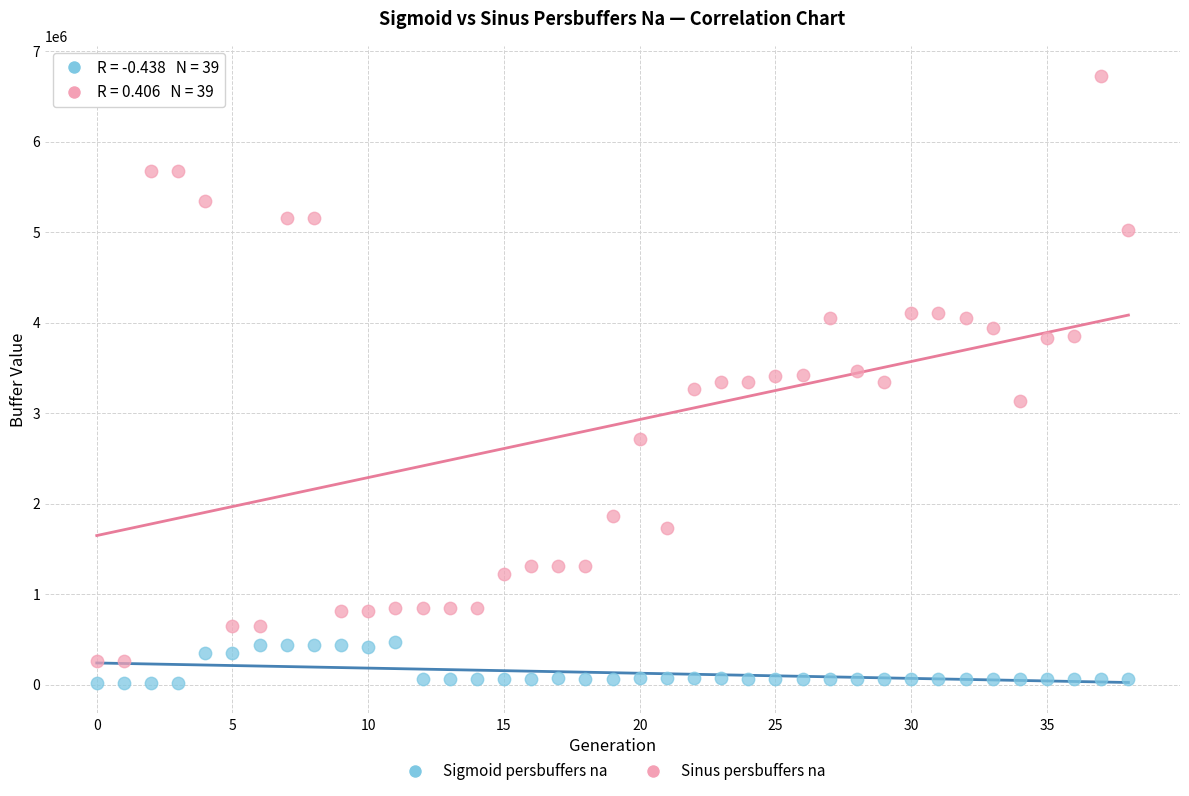

Across all data points, what is the range of Y values (max minus min)?

6708000